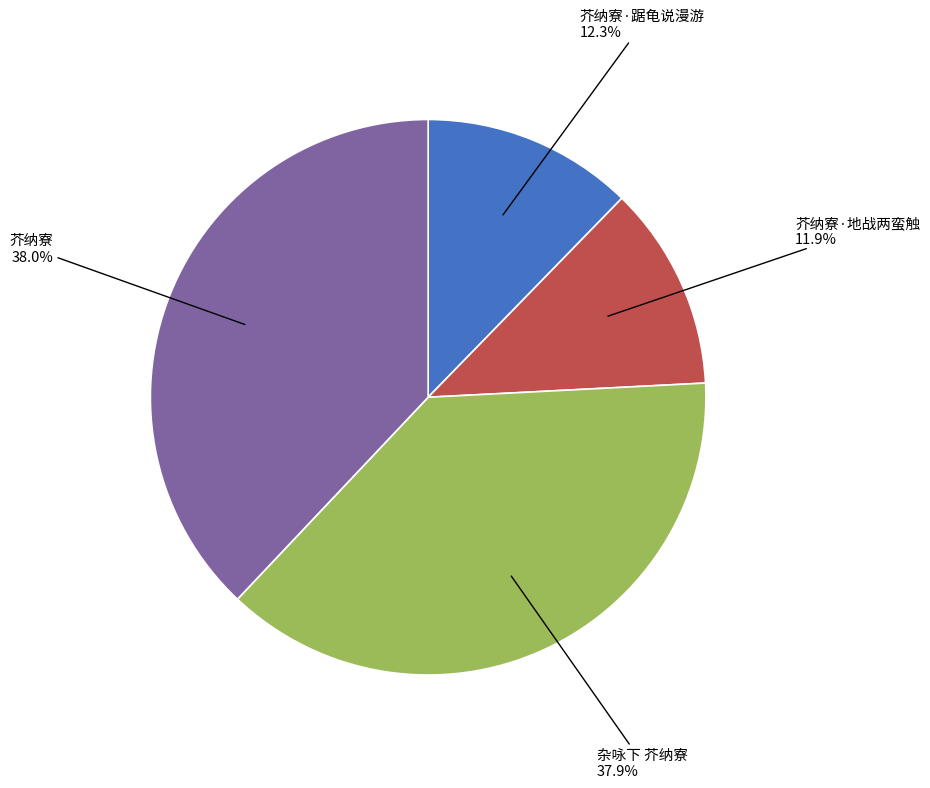

To the nearest percent, what is the average slice percentage?

25%